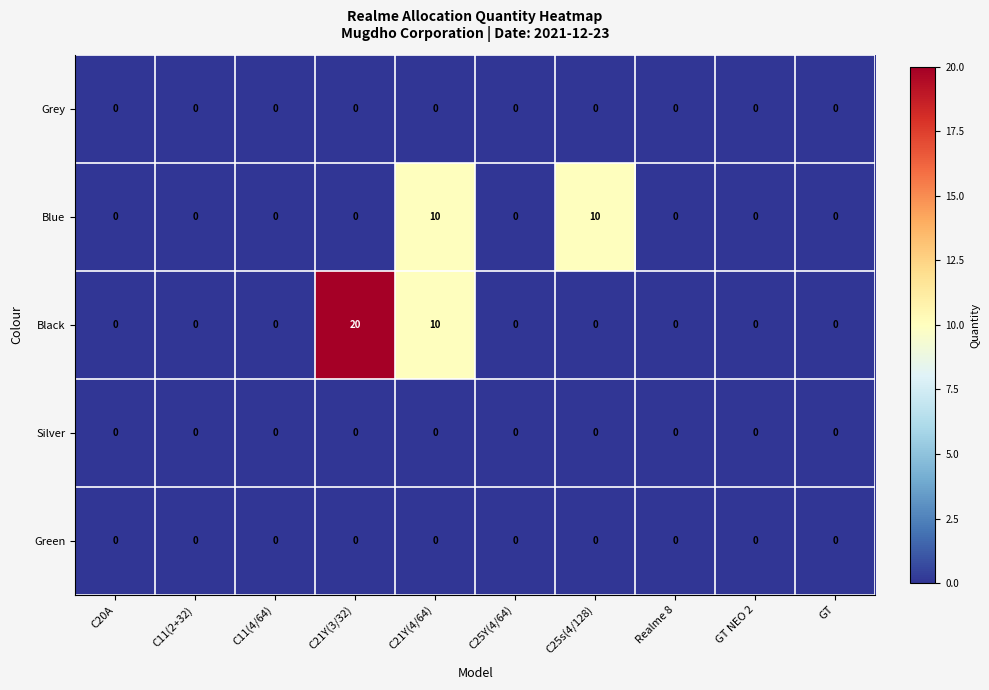

What is the difference between the highest and lowest values at C21Y(4/64)?

10